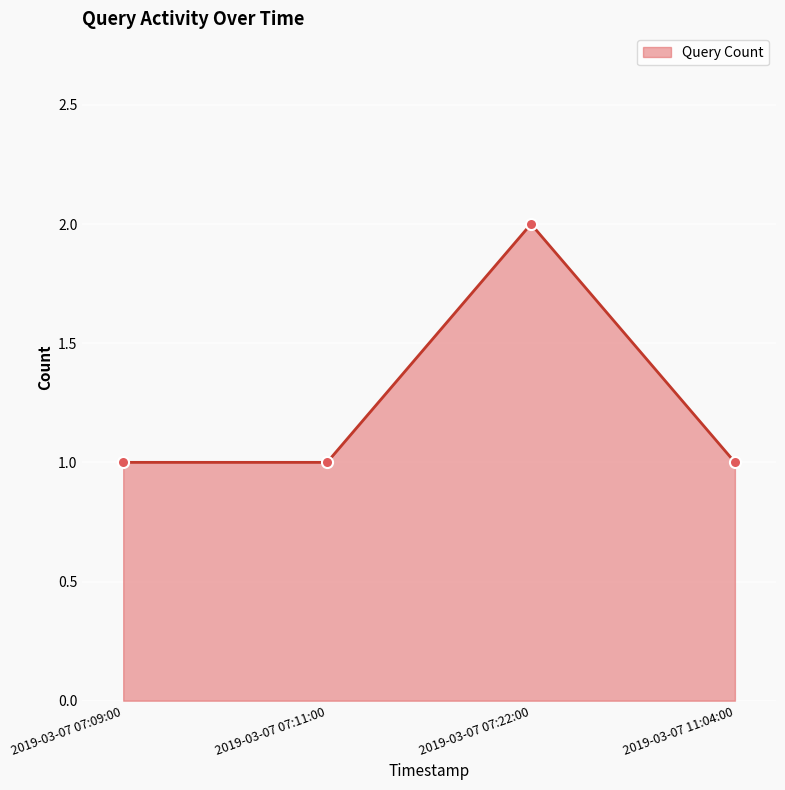

What position from the left is 2019-03-07 07:22:00?

3